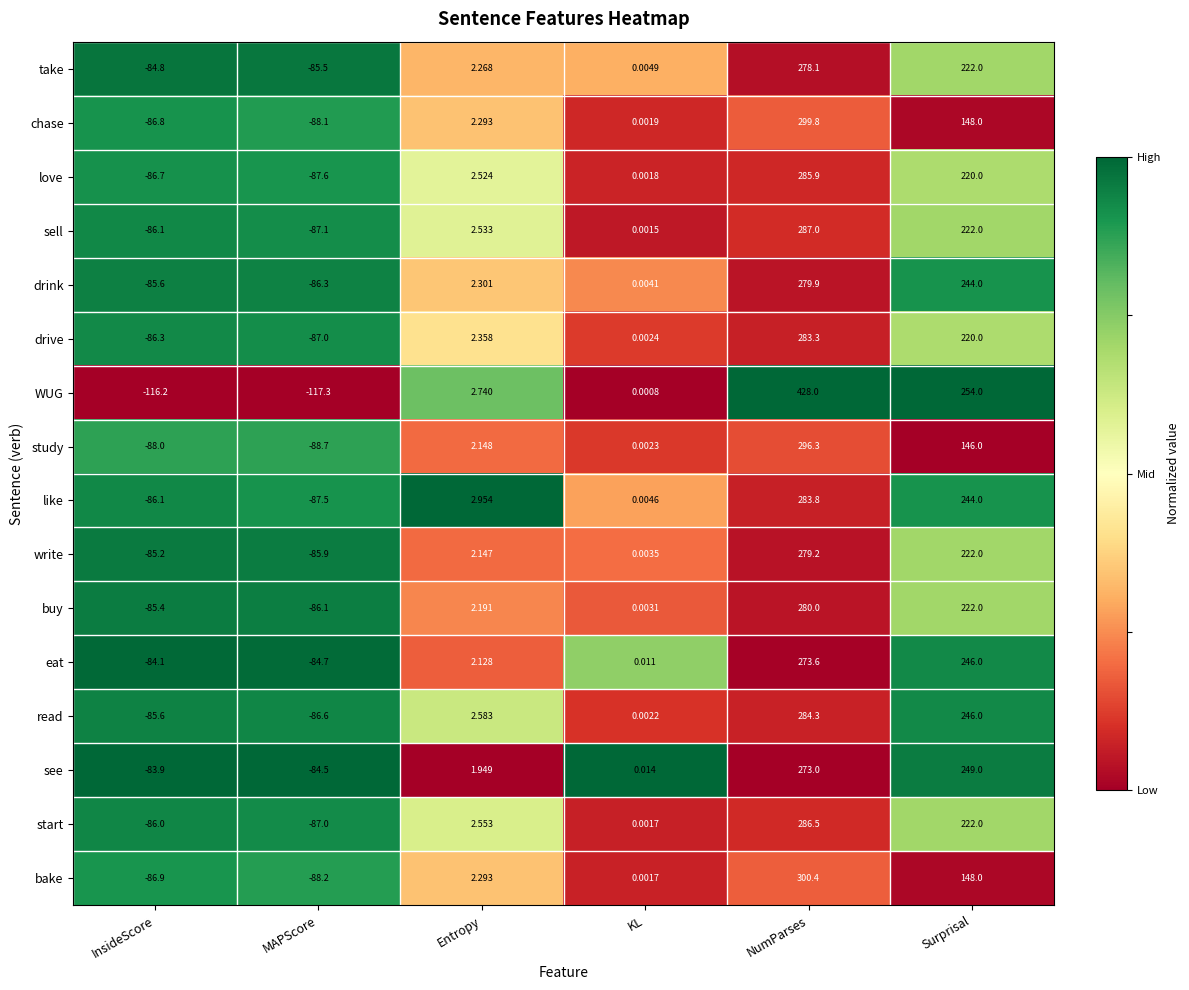

Where does the WUG series first go above 2?

Entropy